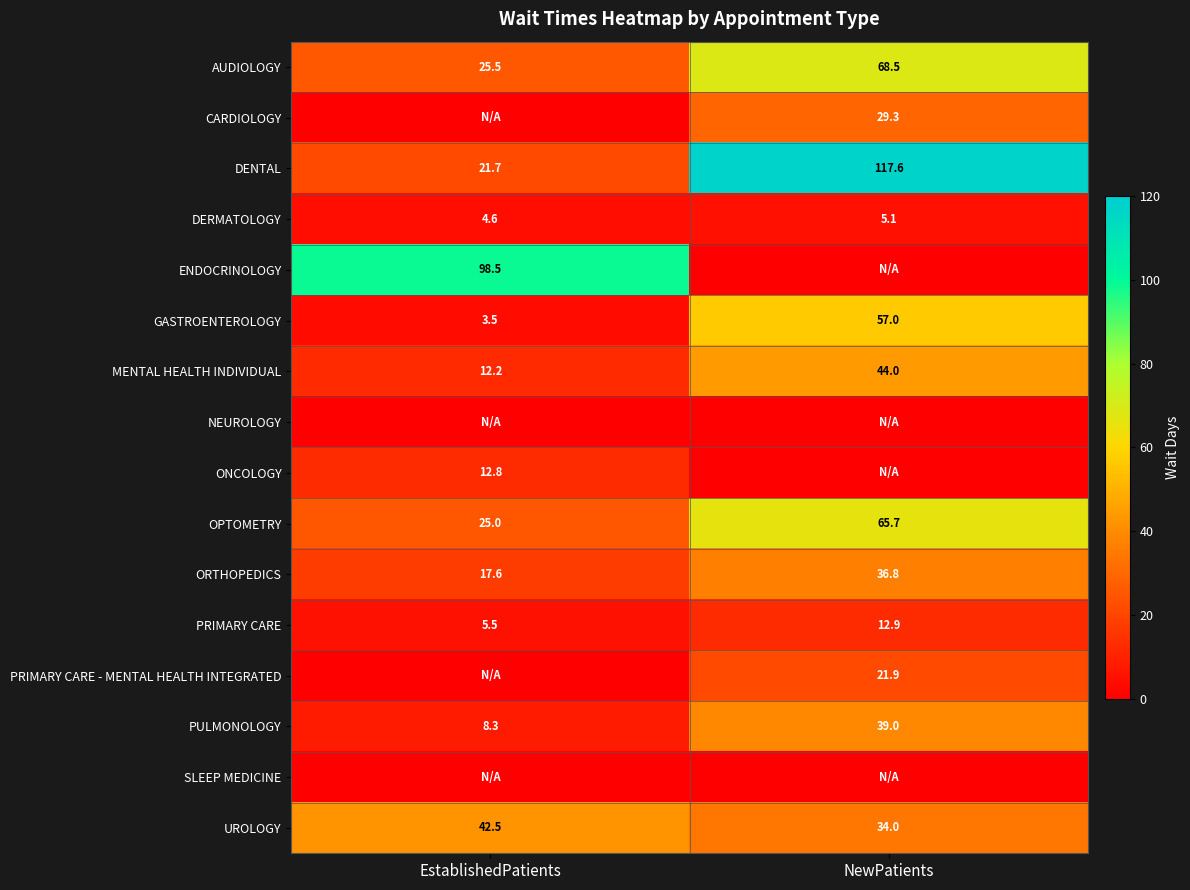

Rank the categories by ORTHOPEDICS value from highest to lowest.

NewPatients, EstablishedPatients